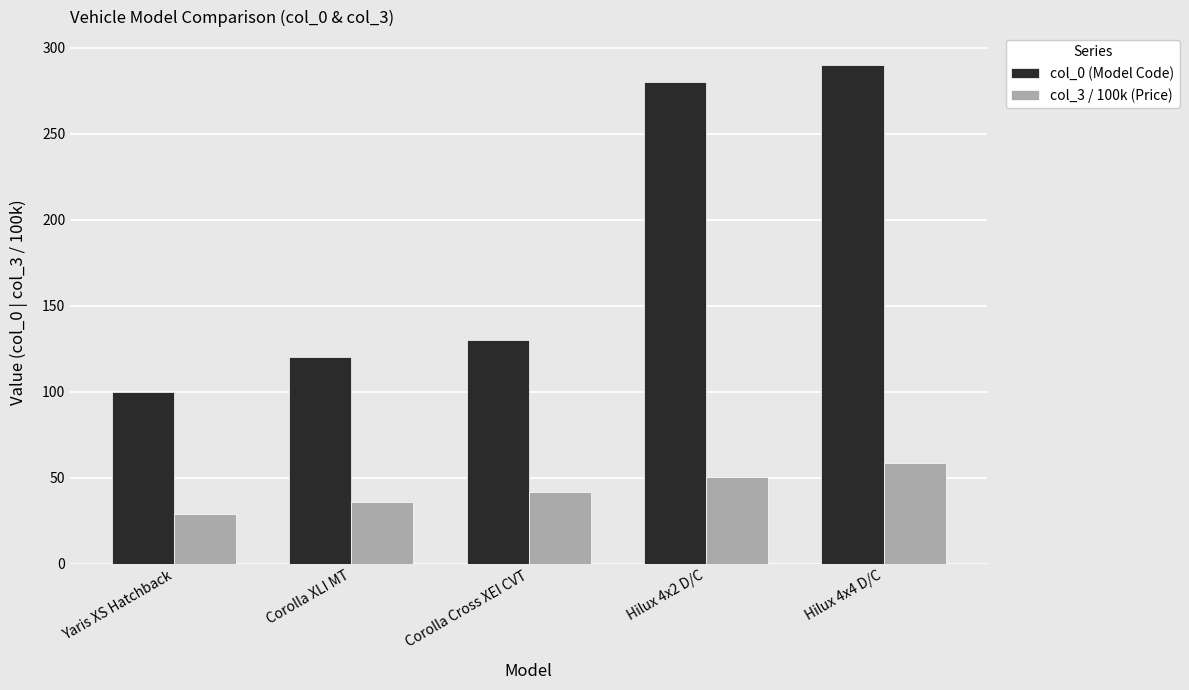

What value does the col_0 (Model Code) series have at Hilux 4x4 D/C?

290.0